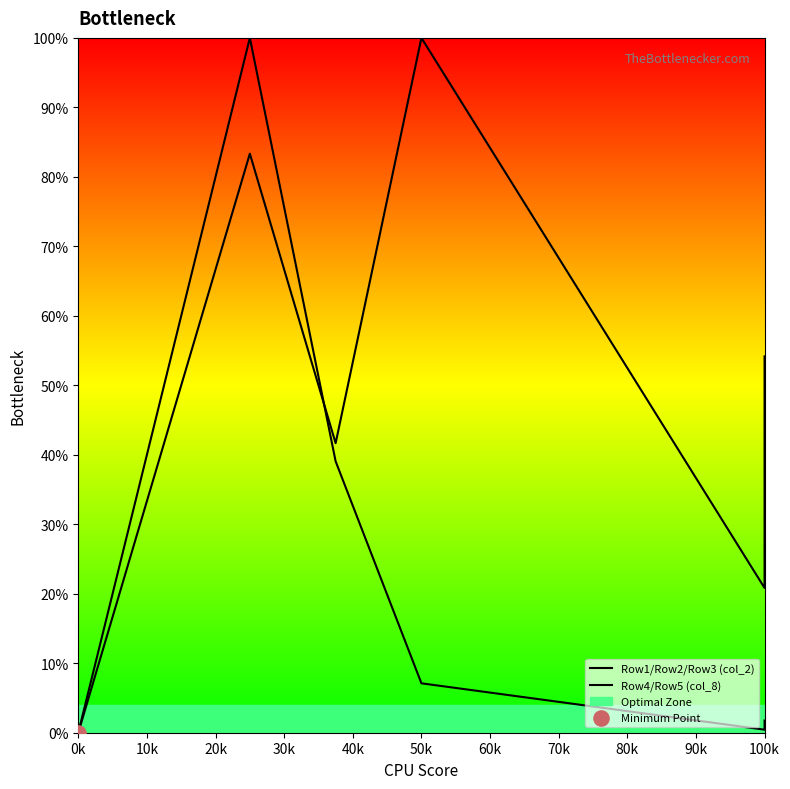

What are all the series names shown in the legend?

Row1/Row2/Row3 (col_2), Row4/Row5 (col_8)